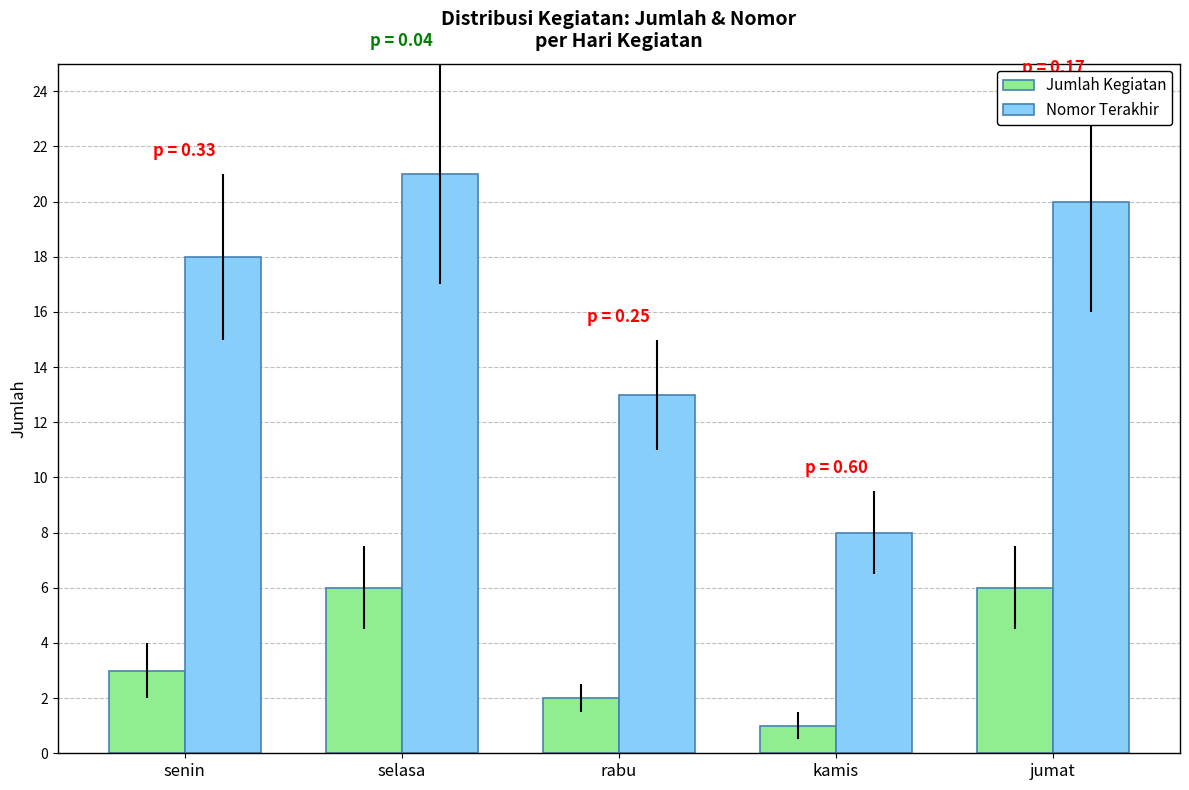

True or false: Nomor Terakhir has a value of 20 at jumat.

True